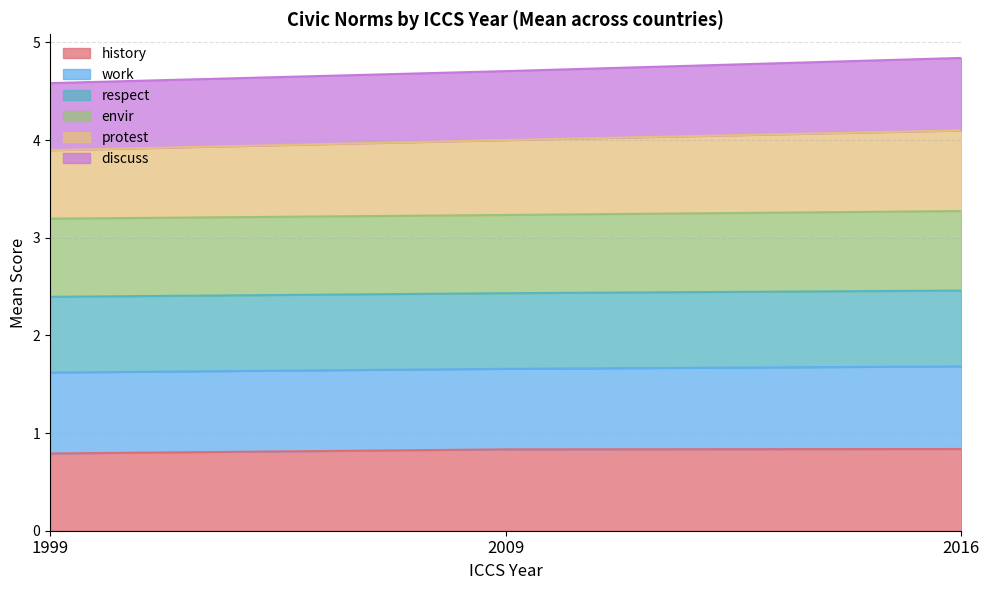

At which label does respect reach its minimum?

1999